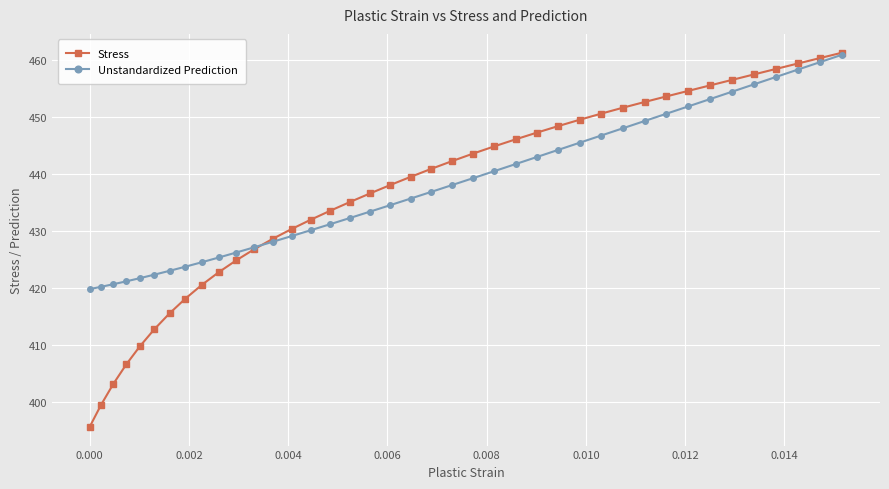

True or false: Stress has more than 2 interior local peaks.

False